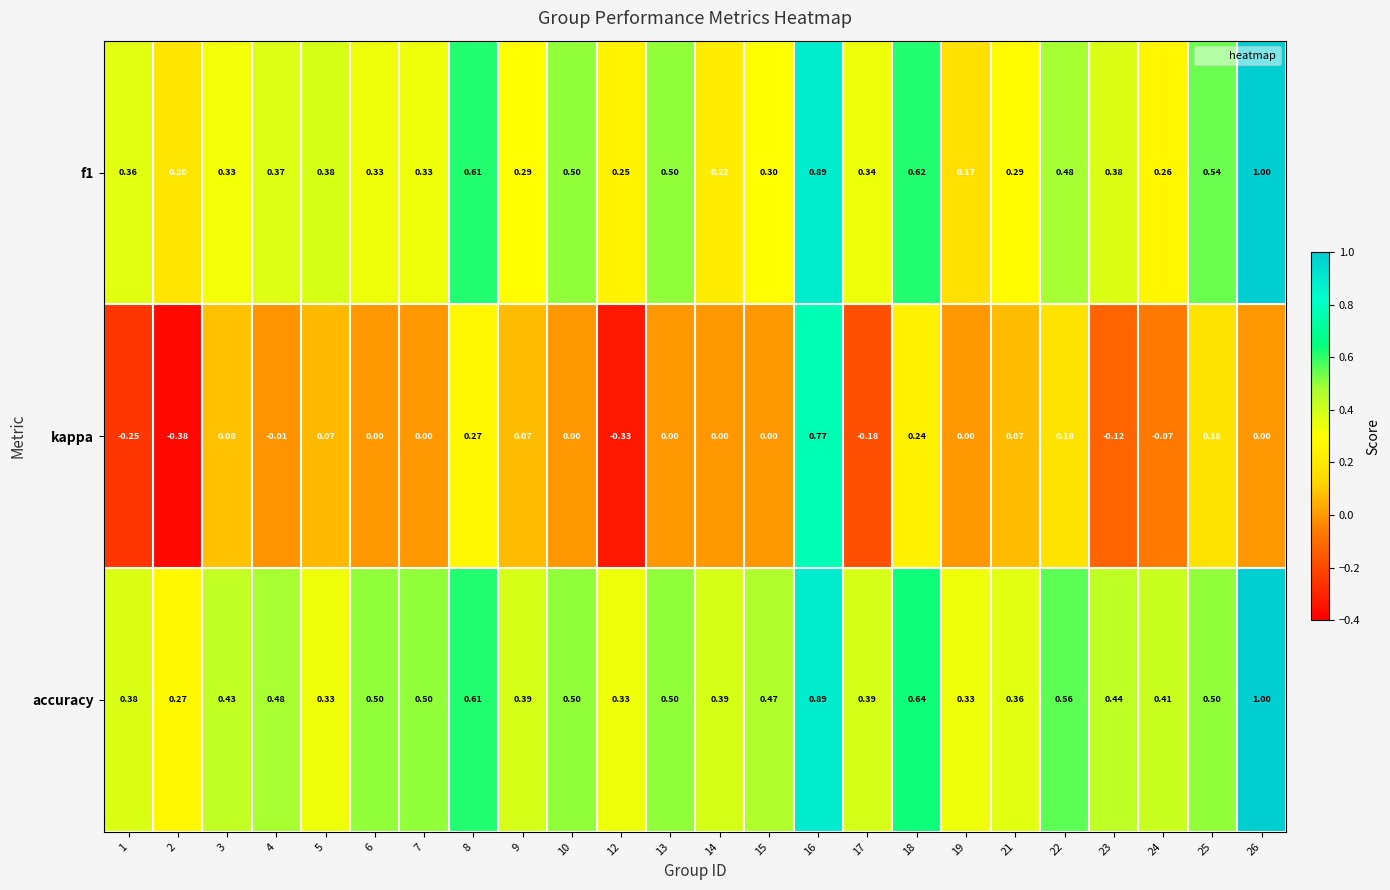

Which series has the largest total across all categories?

accuracy